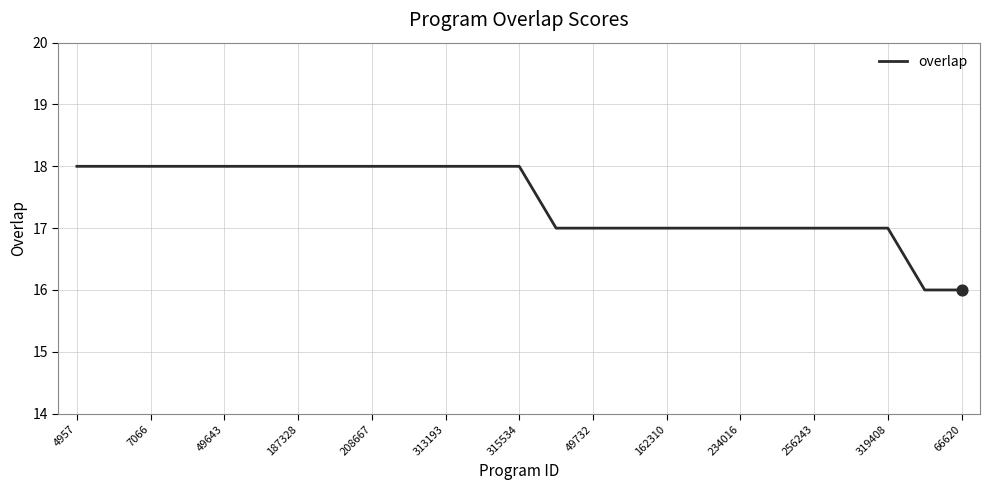

What is the minimum value shown in the chart?

16